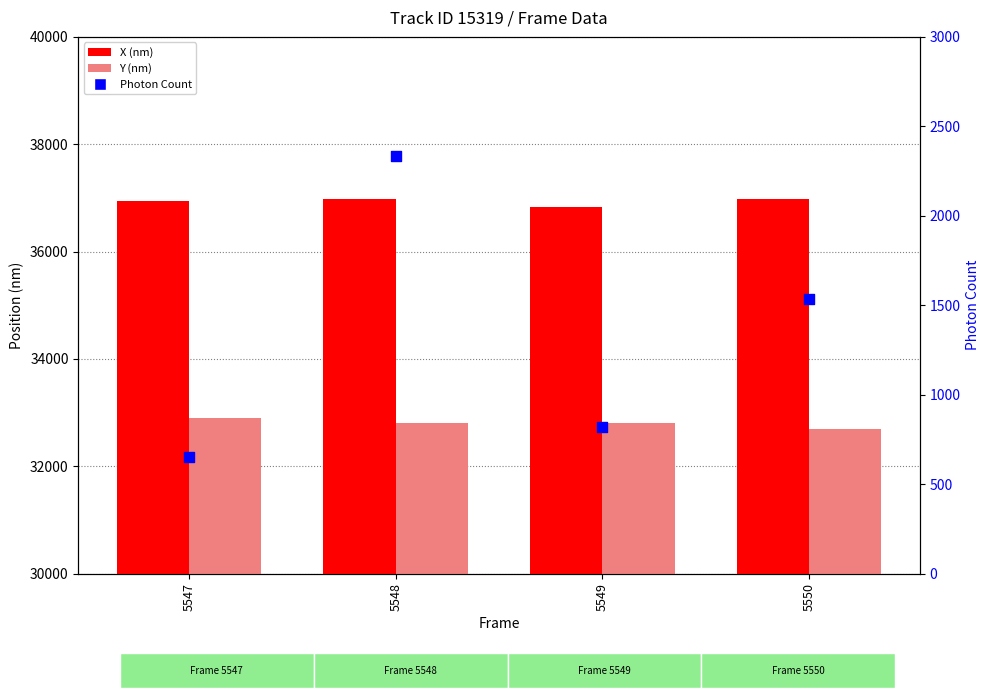

At which category is the sum across all series the highest?

5548